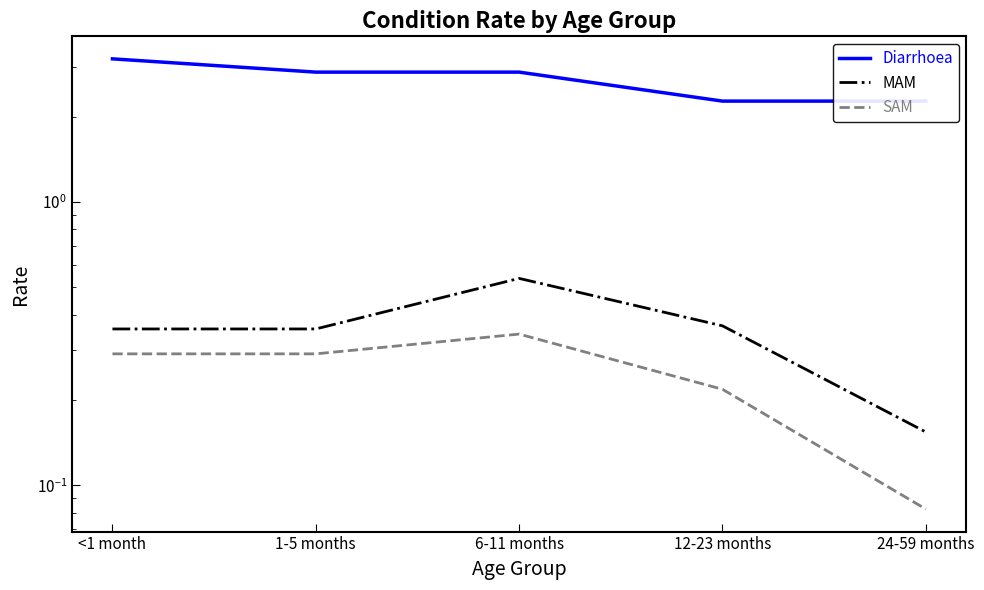

What is the value of the SAM point at the 2nd from the left?

0.3